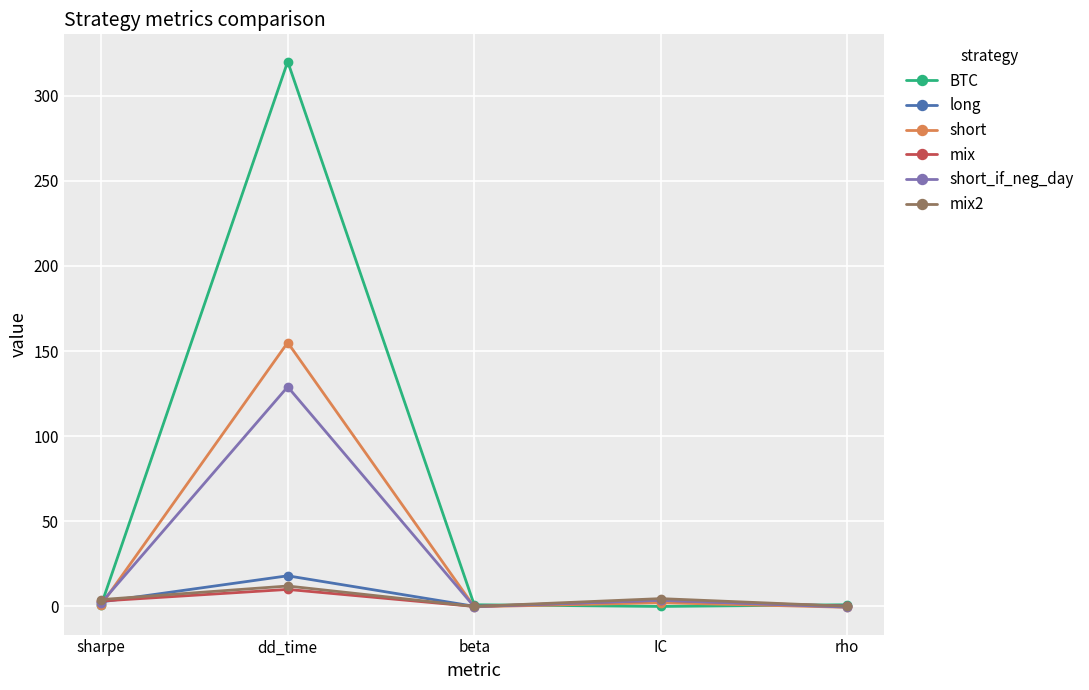

Where does the short_if_neg_day series first go above 2?

sharpe